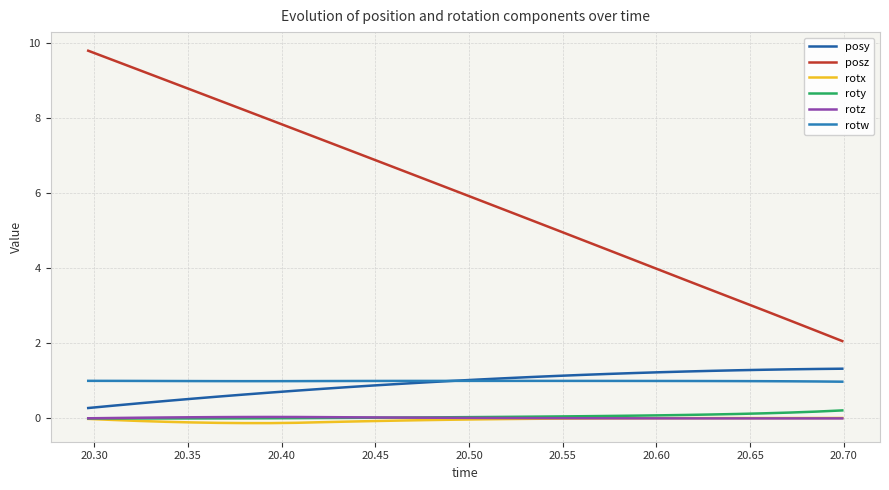

How many lines are shown in the chart?

6